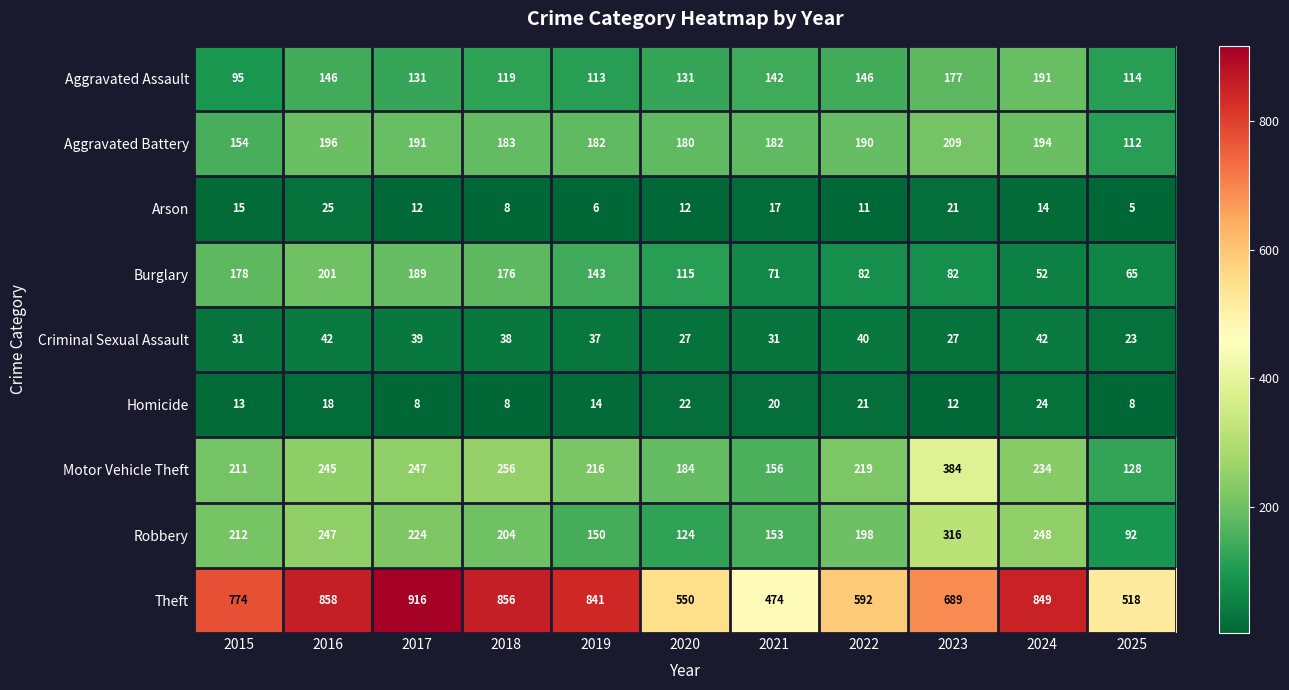

What is the spread (max minus min) of values at 2019?

835